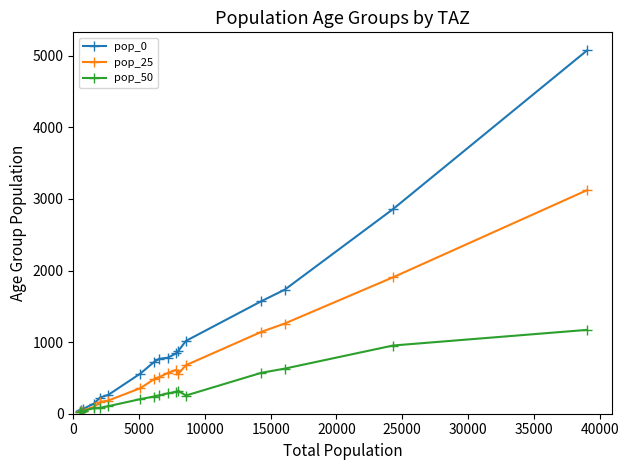

How many categories are shown in the chart?

17